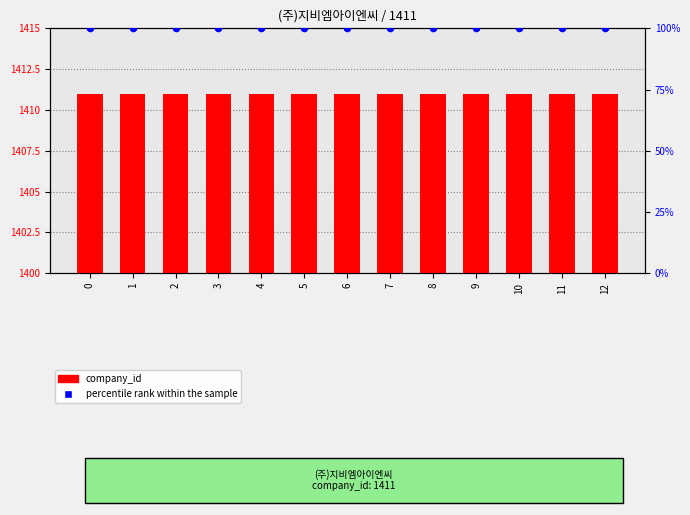

Which series has the largest total across all categories?

company_id